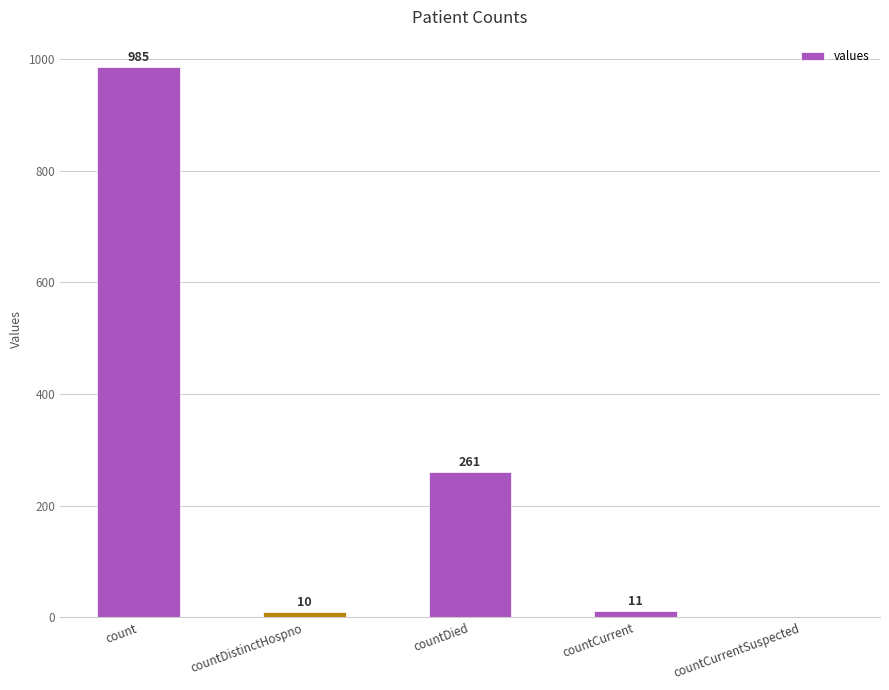

How many series are shown in this chart?

1